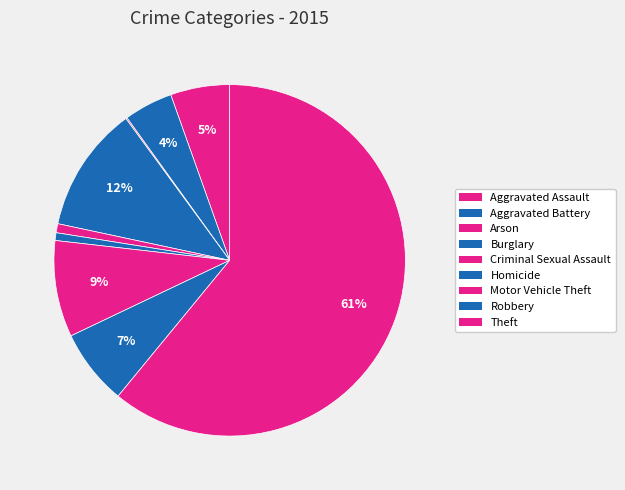

What is the largest slice in the pie chart?

Theft